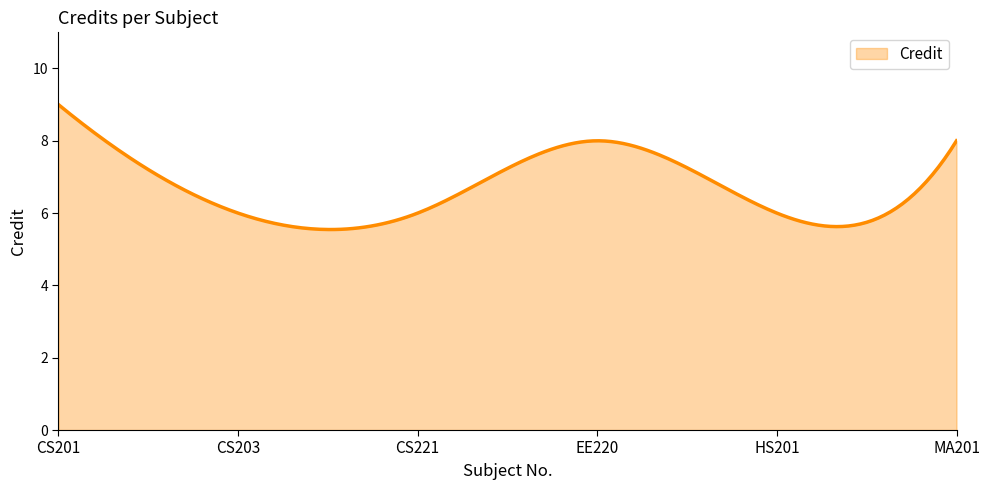

What is the greatest value displayed?

9.0